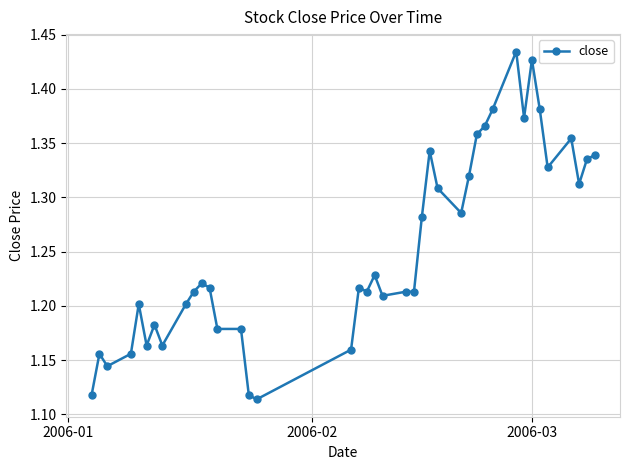

What is the sum of all values?

50.1